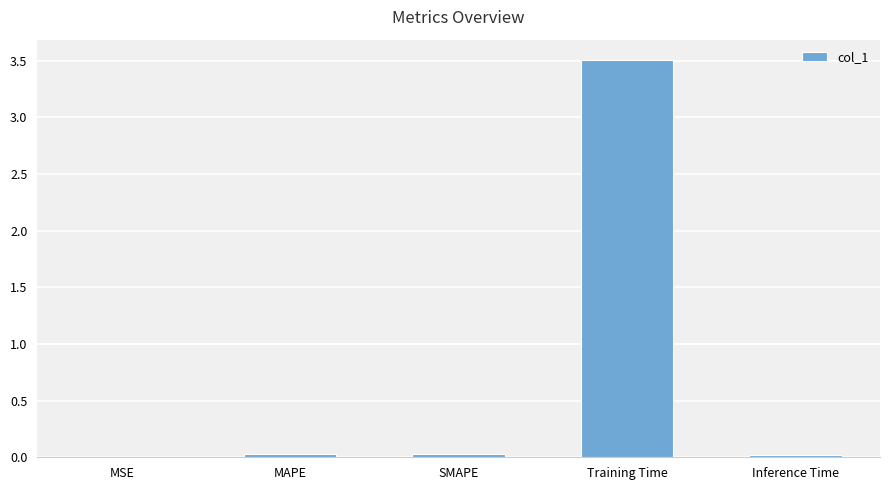

What is the greatest value displayed?

3.5